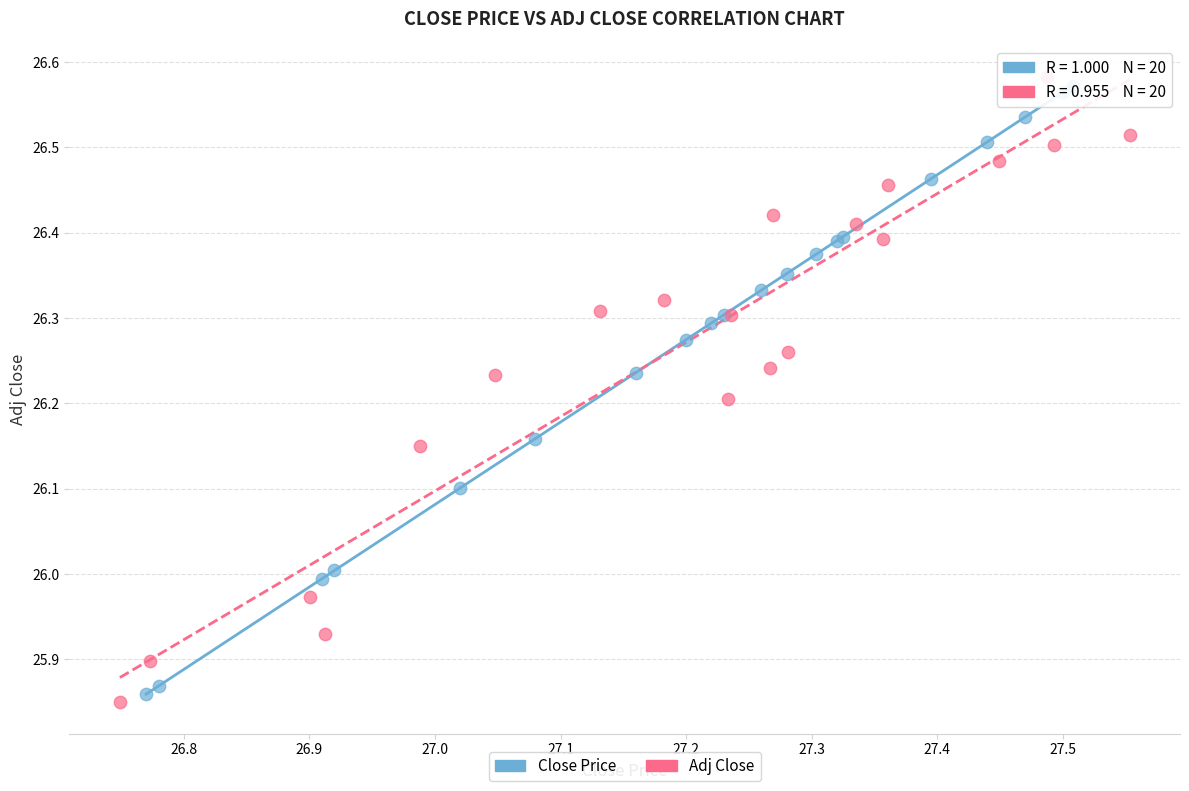

Which series has the widest spread of Y values?

Adj Close